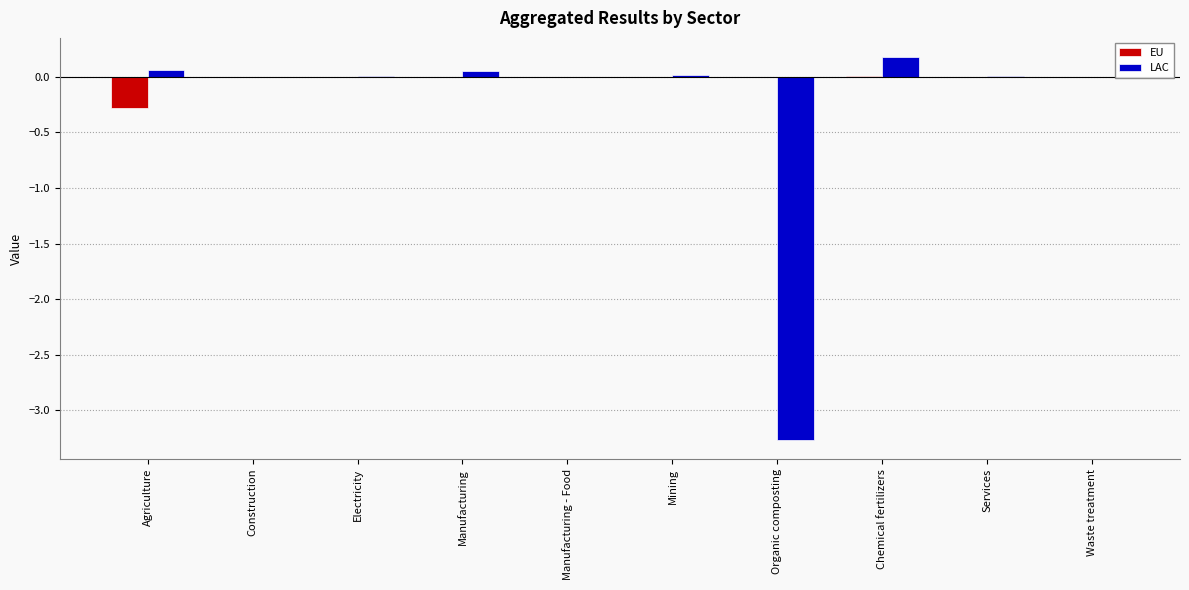

What is the sum of all EU values?

-0.3